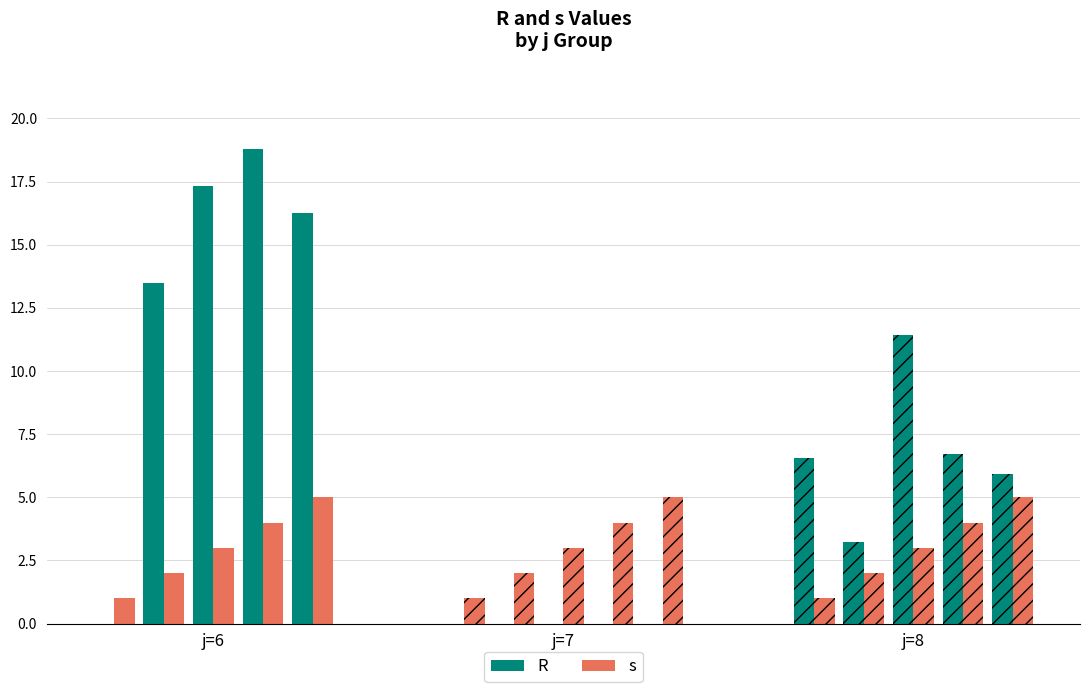

What are all the series names shown in the legend?

R, s